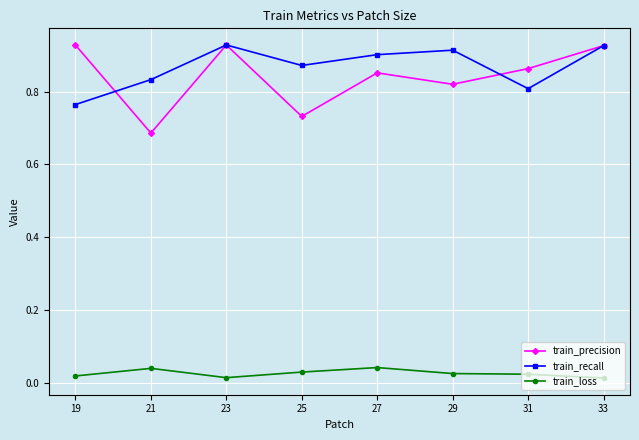

In train_recall, how many points are higher than both neighbors (excluding endpoints)?

2